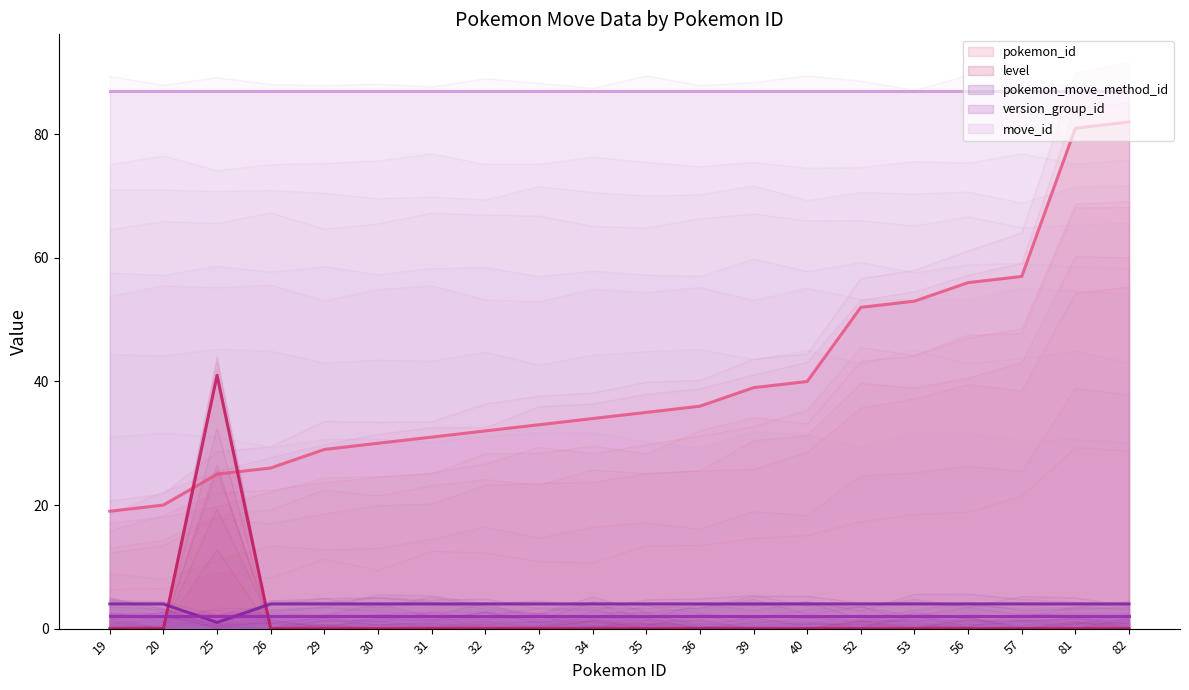

Which category has the lowest value in the pokemon_move_method_id series?

25